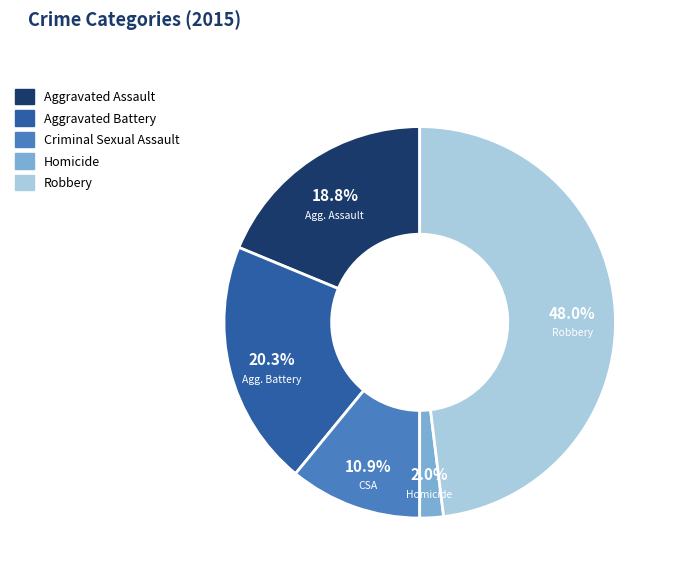

To the nearest percent, what is the average slice percentage?

20%